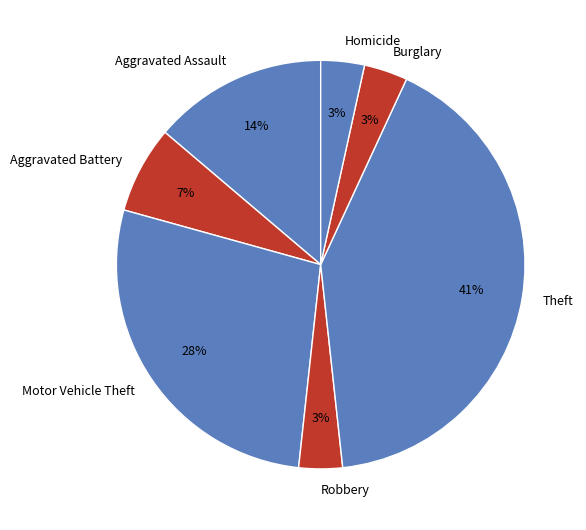

The Homicide slice represents 20% of the pie. True or false?

False